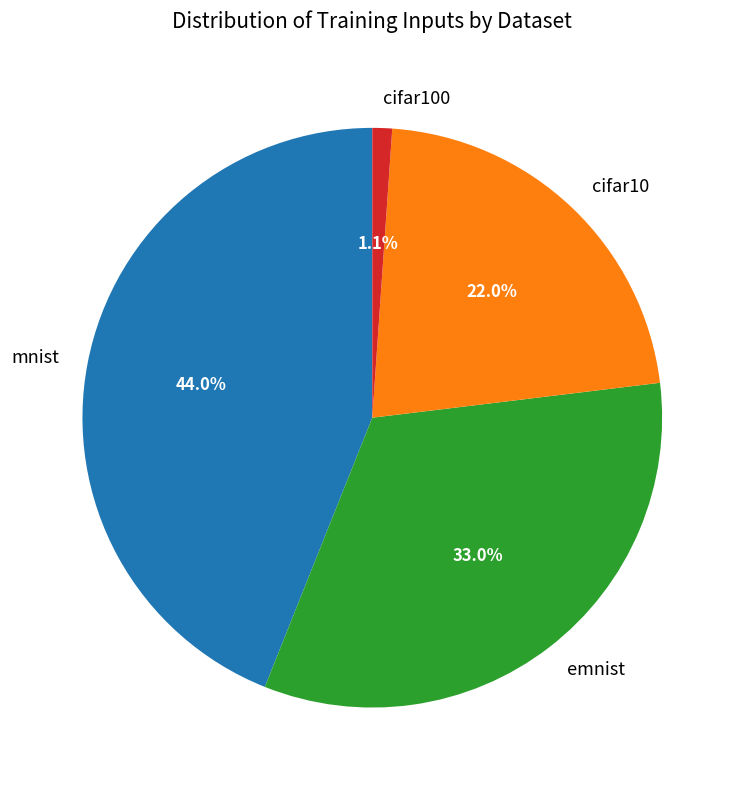

Rank the categories by value from highest to lowest.

mnist, emnist, cifar10, cifar100